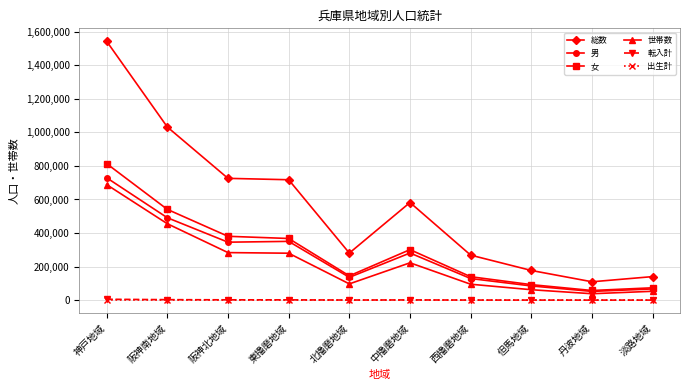

What is the label of the 3rd point from the right?

但馬地域